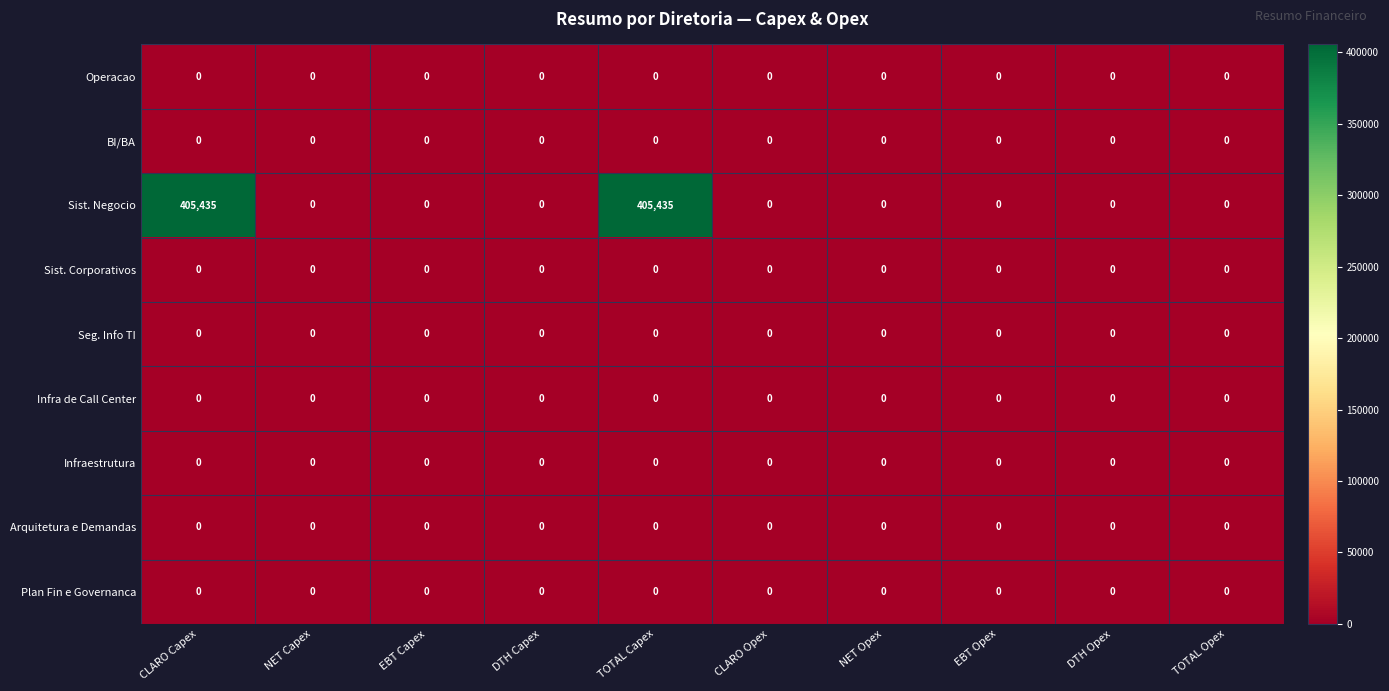

Which series has the largest range (max minus min)?

Sist. Negocio